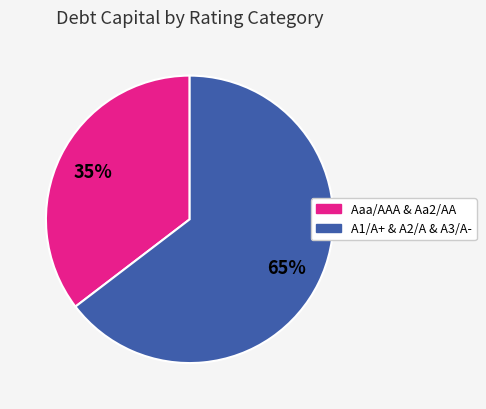

How many slices are in this pie chart?

2